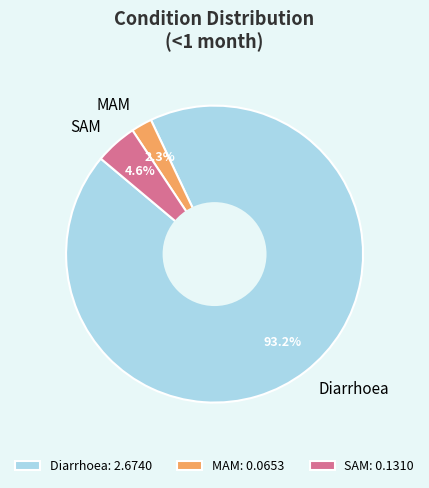

To the nearest percent, what percentage of the pie is Diarrhoea?

93%